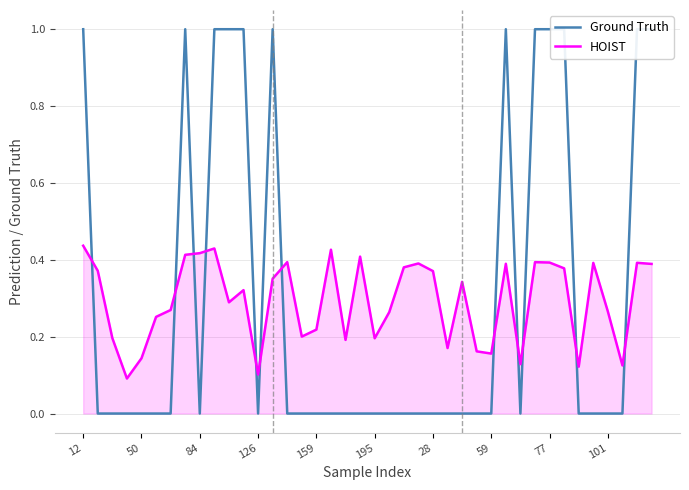

True or false: HOIST and Ground Truth cross at least once.

True